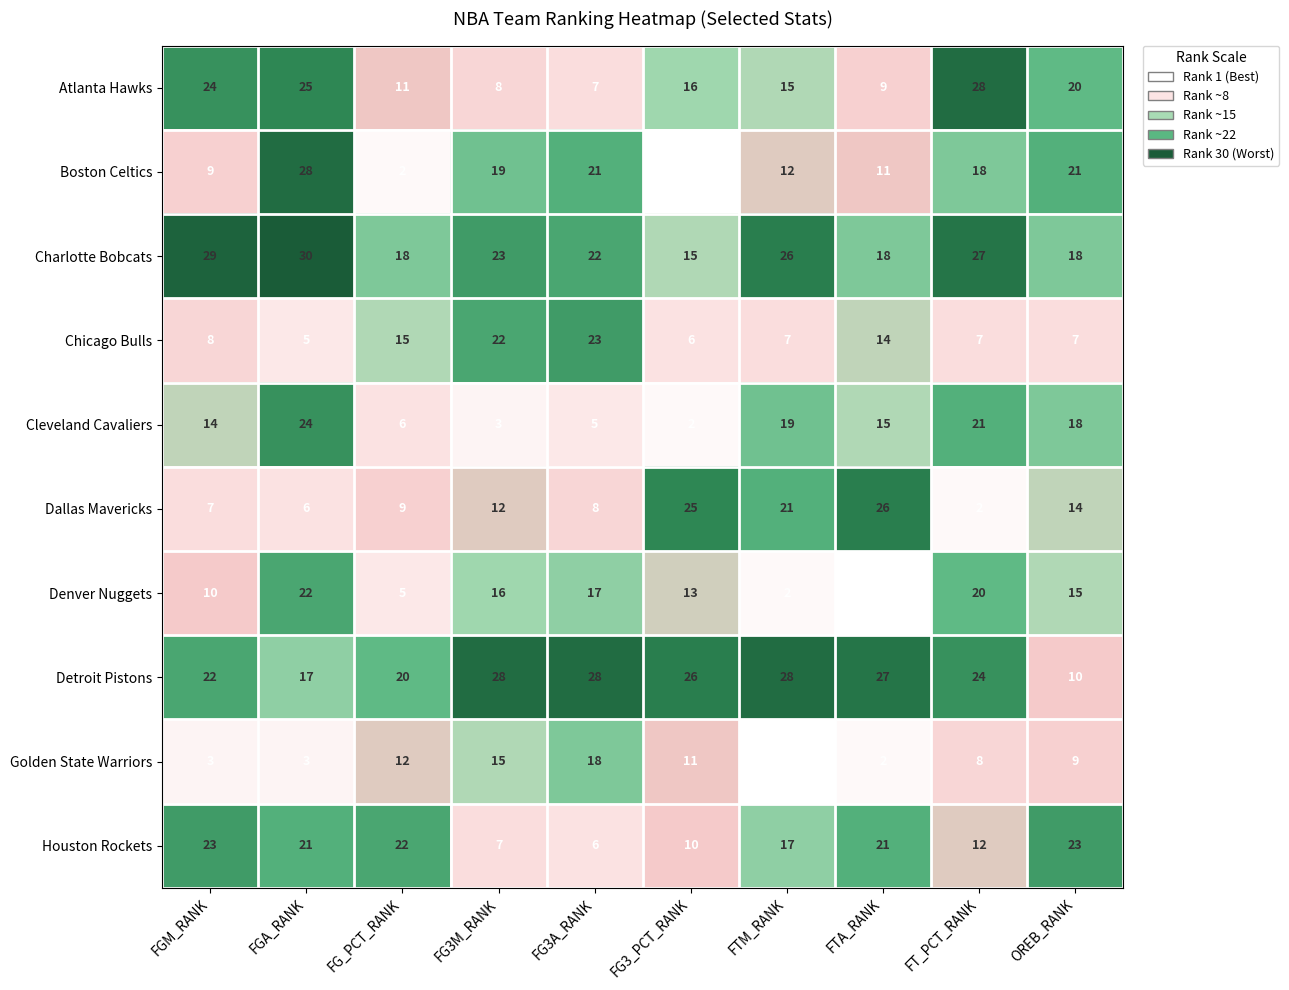

At which category does the chart reach its peak across all series?

FGA_RANK